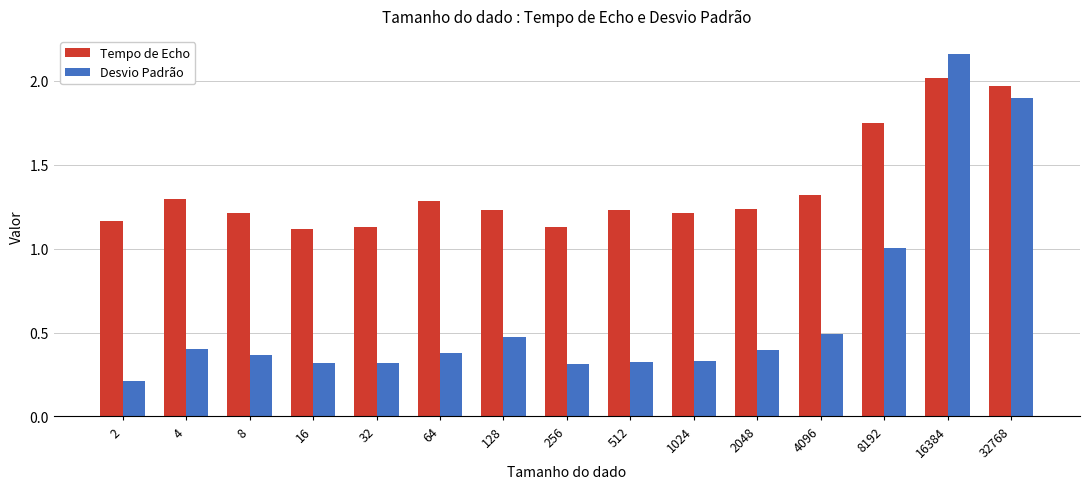

Is it true that Desvio Padrão equals 1.0 at 8192?

True